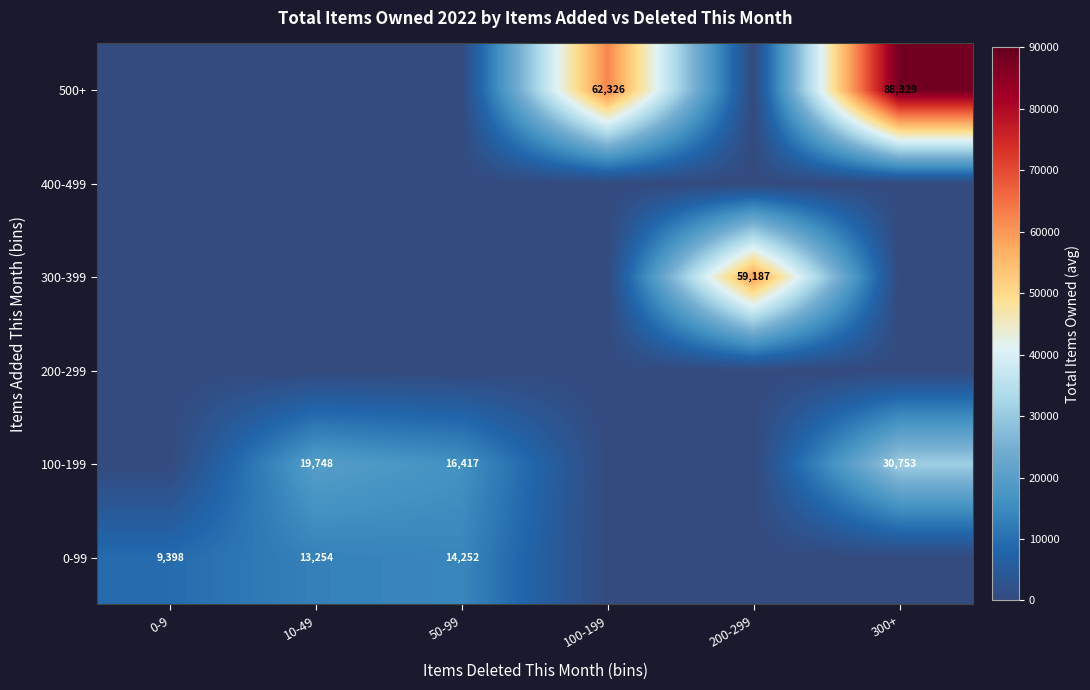

Which has a higher value, 200-299 or 10-49?

10-49